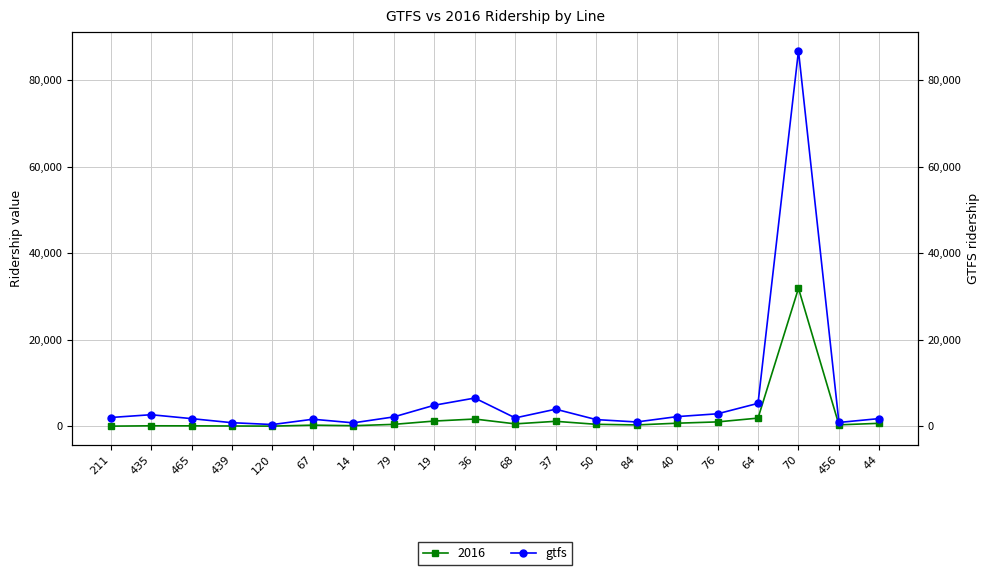

Where does the data first go above 2019?

211